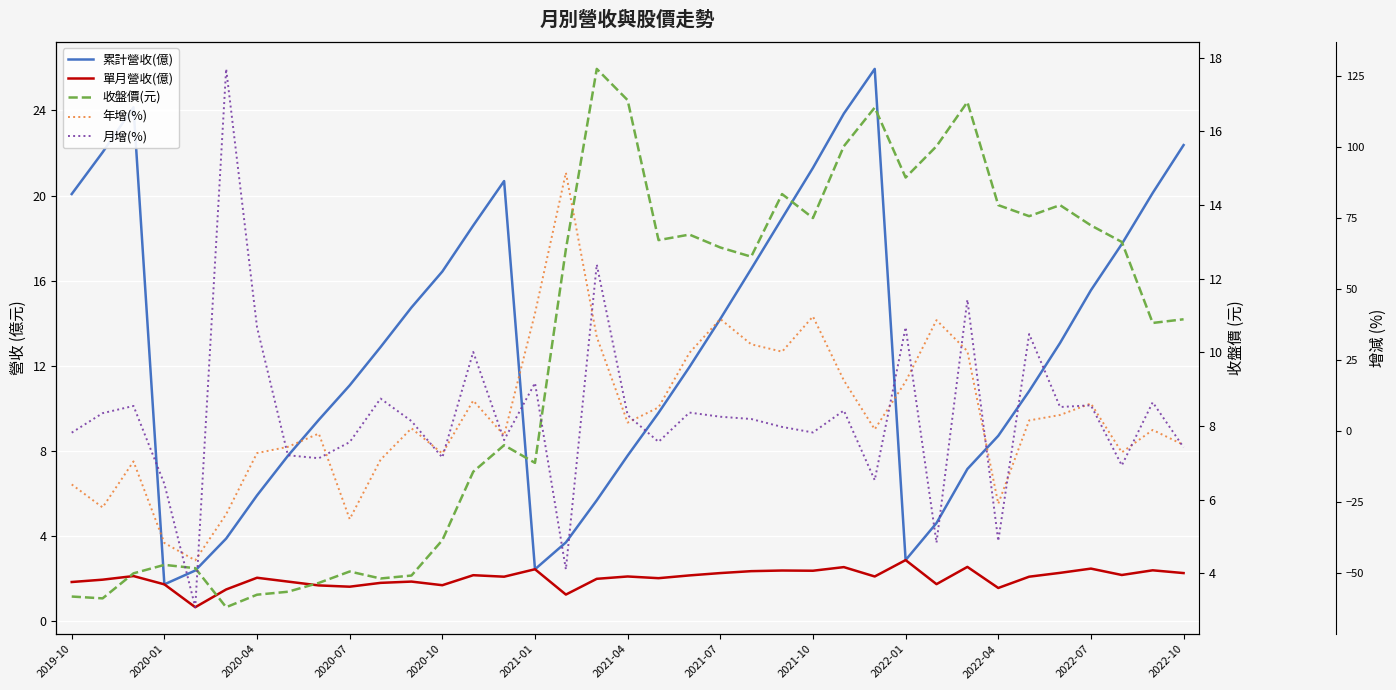

True or false: 收盤價(元) and 單月營收(億) intersect in this chart.

False